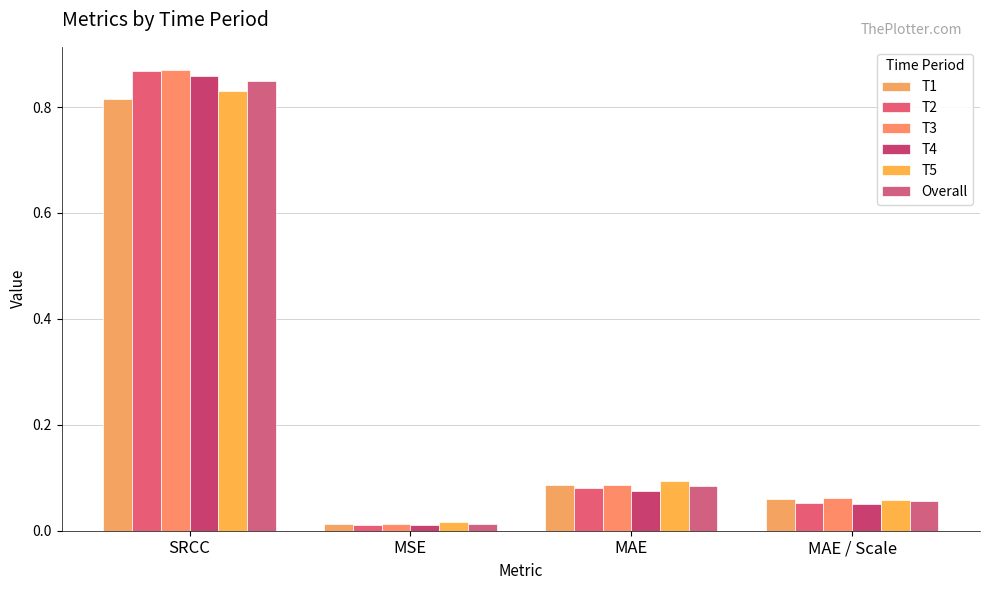

Between MAE and MAE / Scale, which is larger?

MAE